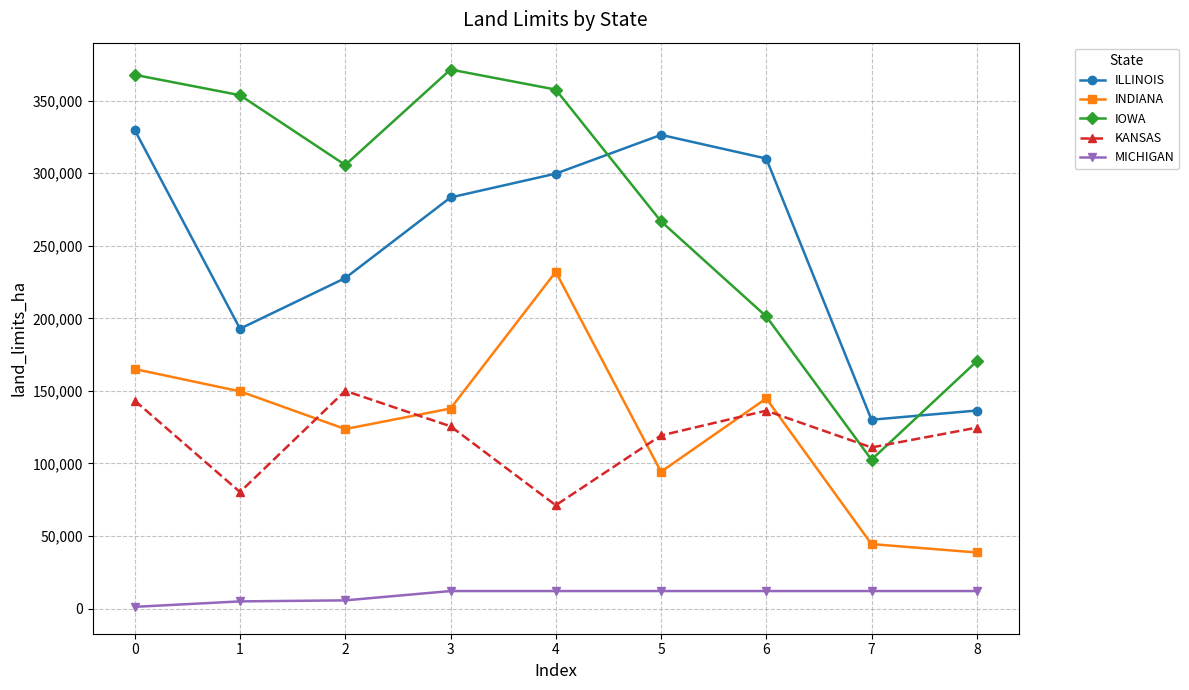

Is it true that MICHIGAN equals 12047.7 at 3?

True